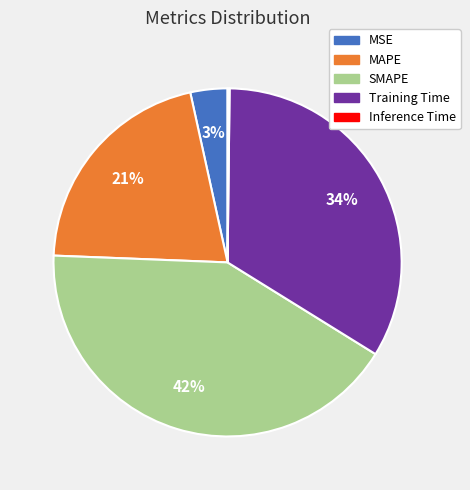

Is there a majority slice in this chart?

No